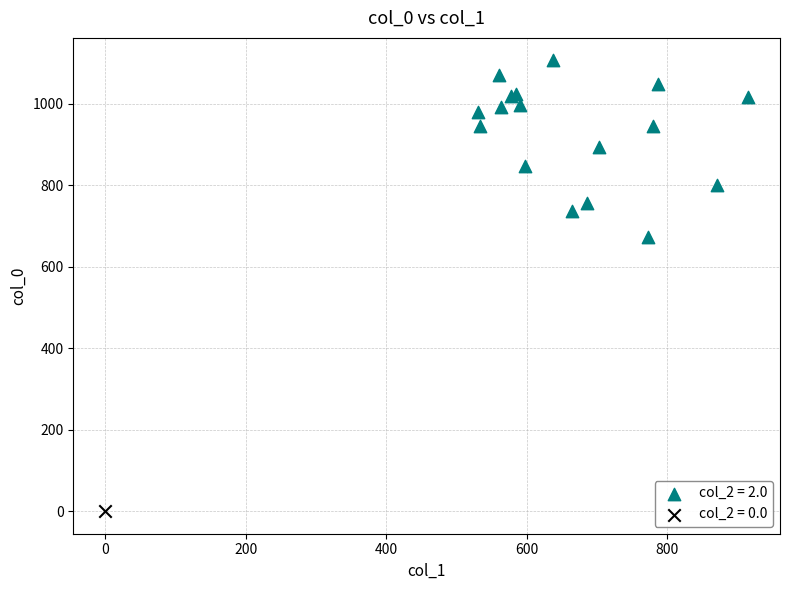

Which series reaches the minimum Y coordinate?

col_2 = 0.0